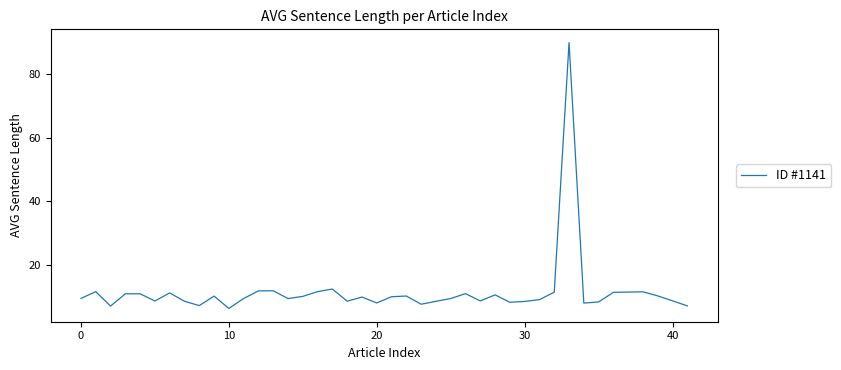

What is the smallest value displayed?

6.4